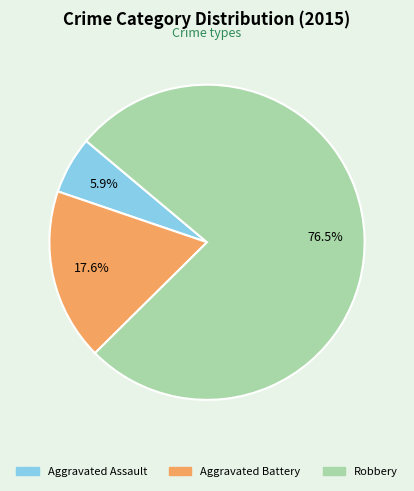

How many segments does this pie chart have?

3